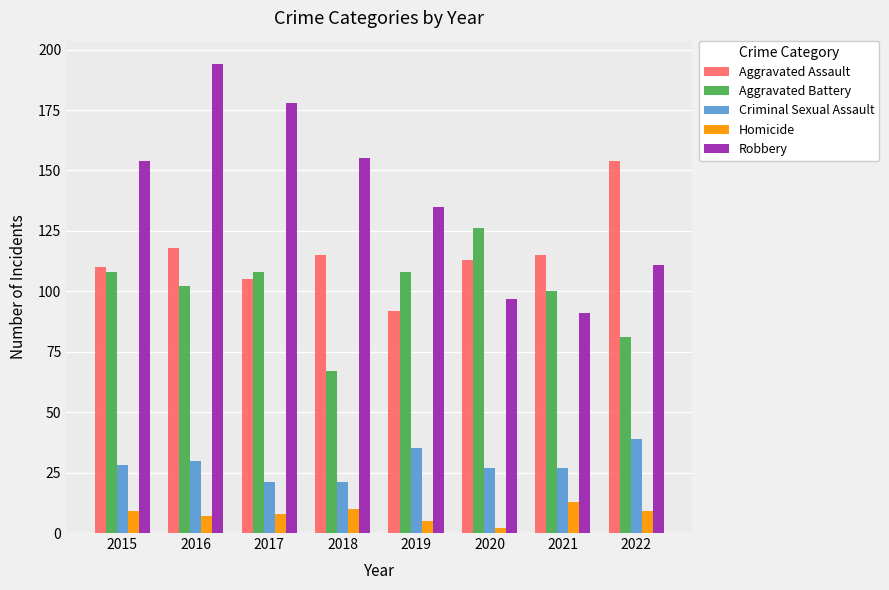

Which series has the largest range (max minus min)?

Robbery